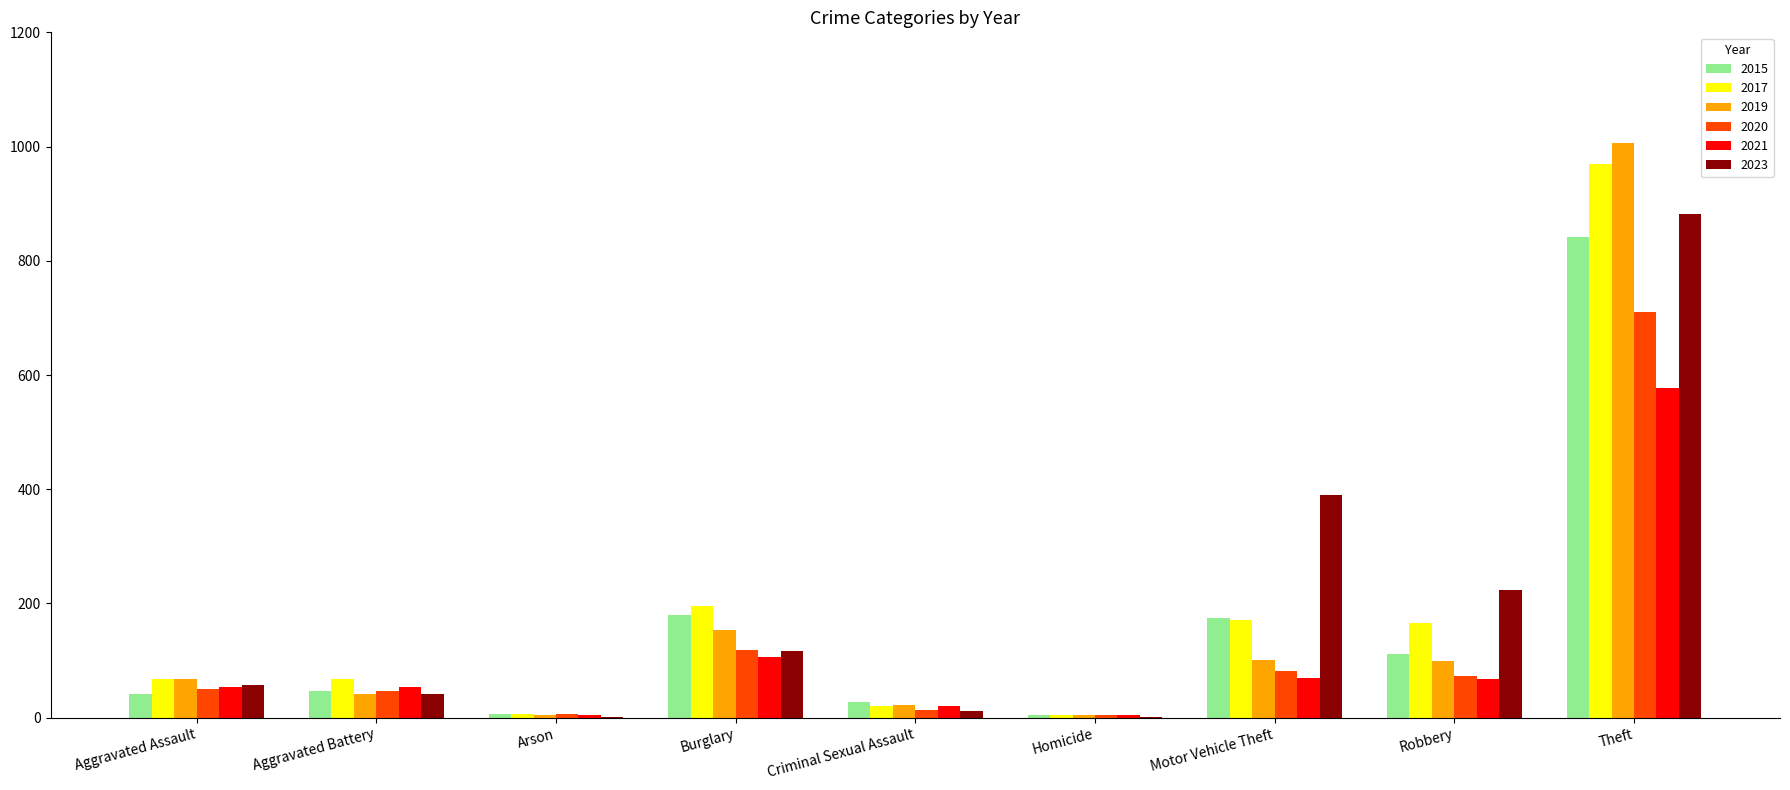

What is the sum of the 2017 values at Theft and Aggravated Battery?

1036